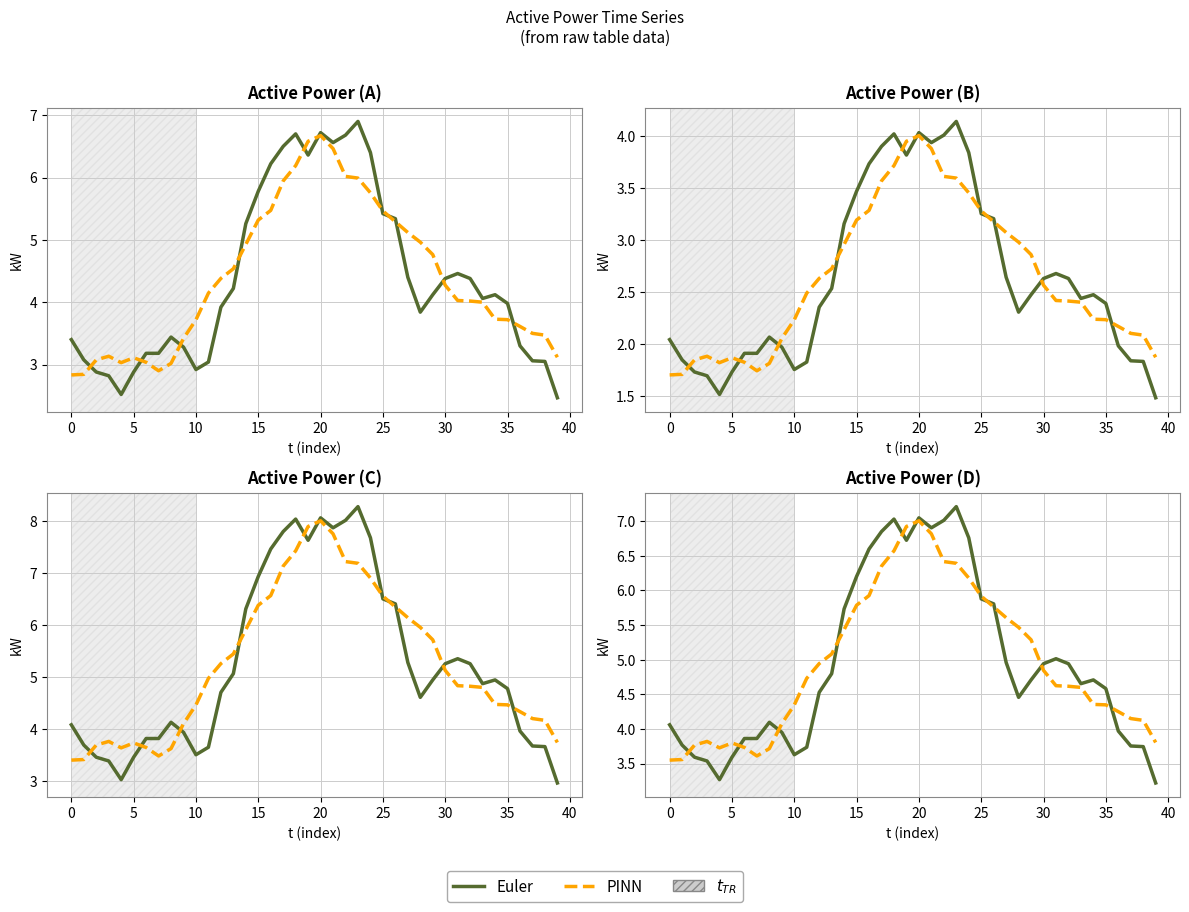

The PINN series shows 5.8 at 35. True or false?

False